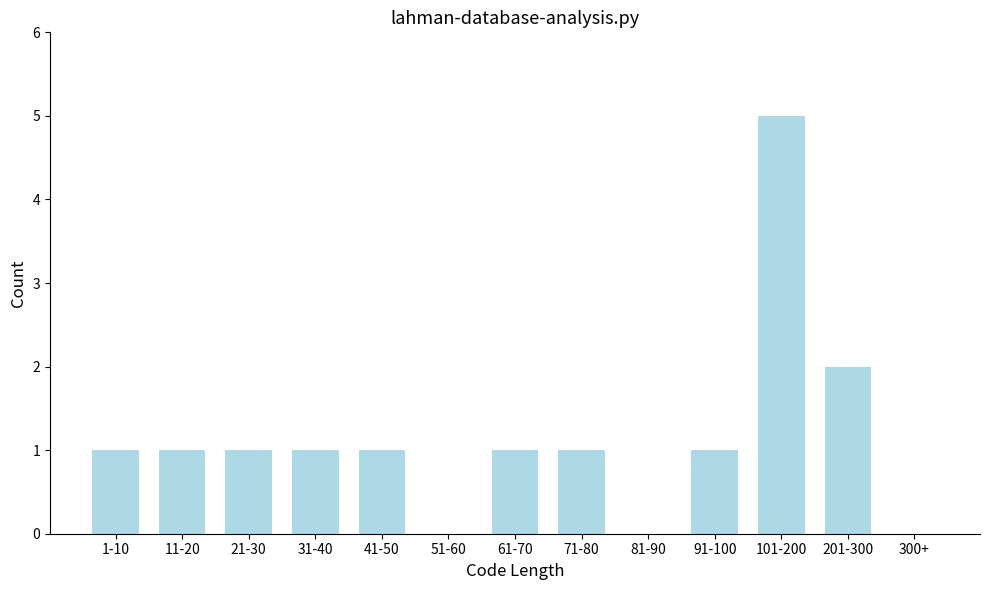

Reading right to left, what are all the values shown in this chart?

300+=0	201-300=2	101-200=5	91-100=1	81-90=0	71-80=1	61-70=1	51-60=0	41-50=1	31-40=1	21-30=1	11-20=1	1-10=1